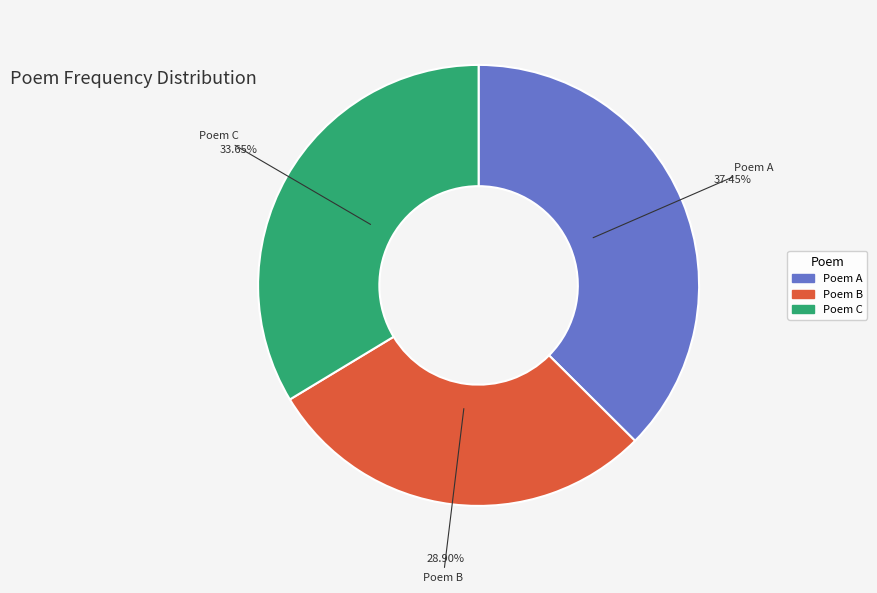

Does any single category account for the majority?

No